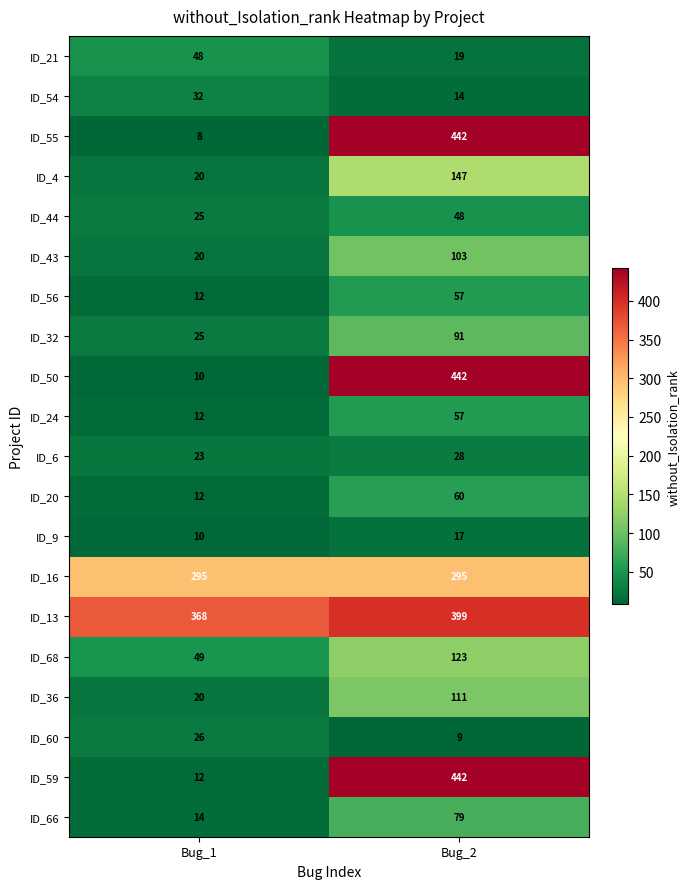

What is the difference between the highest and lowest values at Bug_2?

433